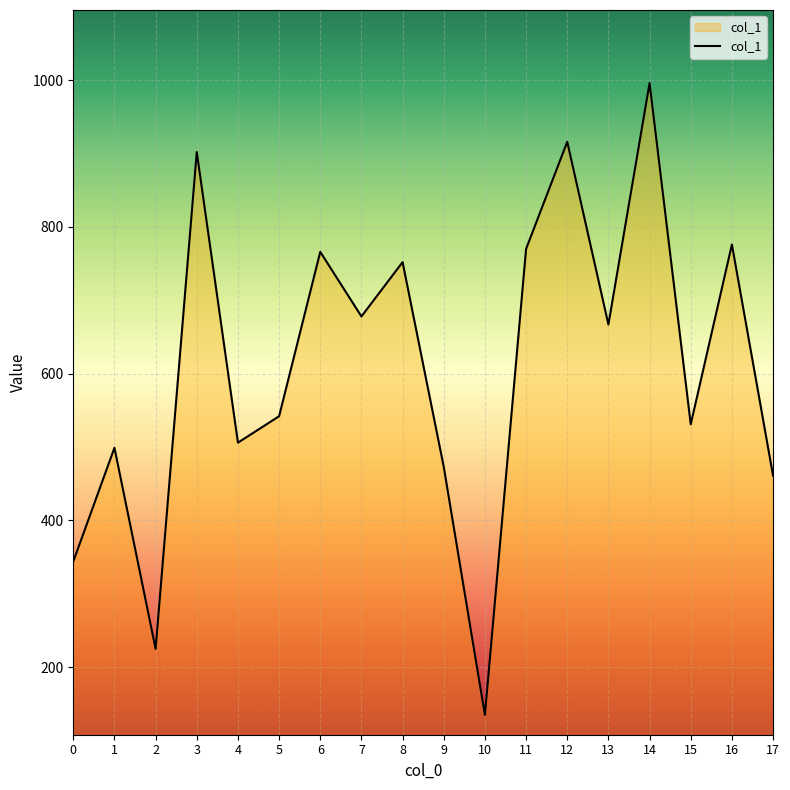

Reading left to right, transcribe all the data shown in this chart.

344	499	225	902	506	542	766	678	752	473	135	770	916	667	996	531	776	461